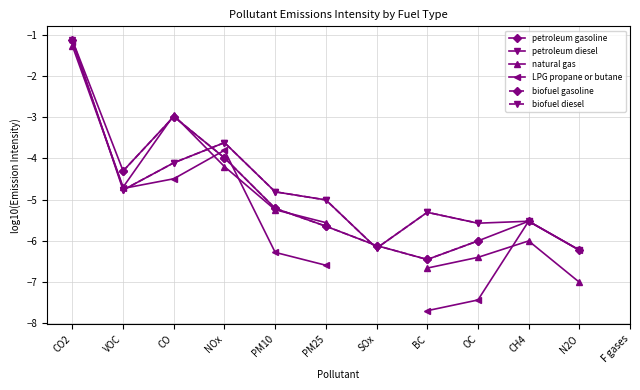

How many interior local peaks does the LPG propane or butane series have?

2